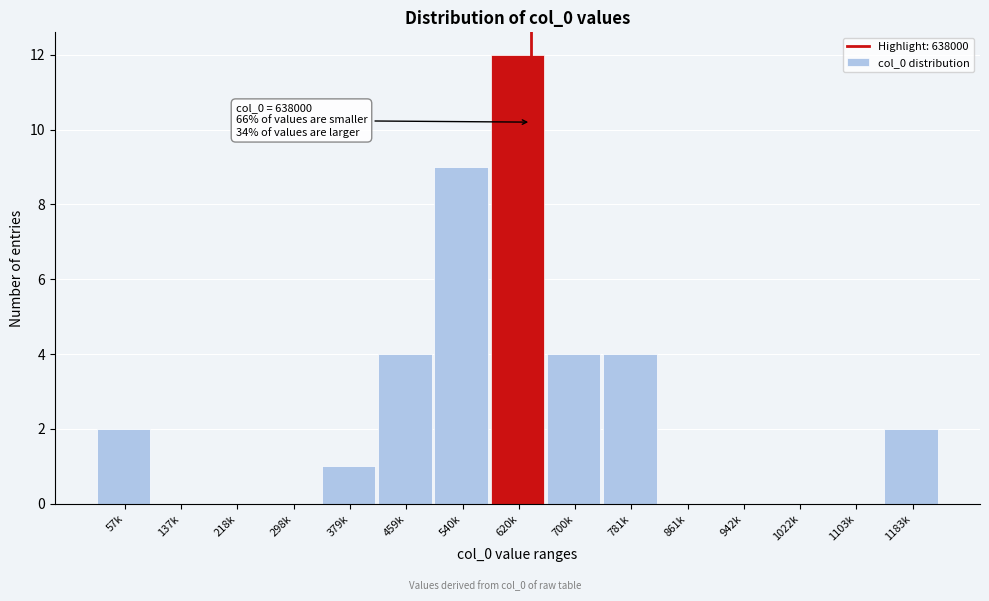

Reading left to right, list all the values displayed in this chart.

57k=2	137k=0	218k=0	298k=0	379k=1	459k=4	540k=9	620k=12	700k=4	781k=4	861k=0	942k=0	1022k=0	1103k=0	1183k=2